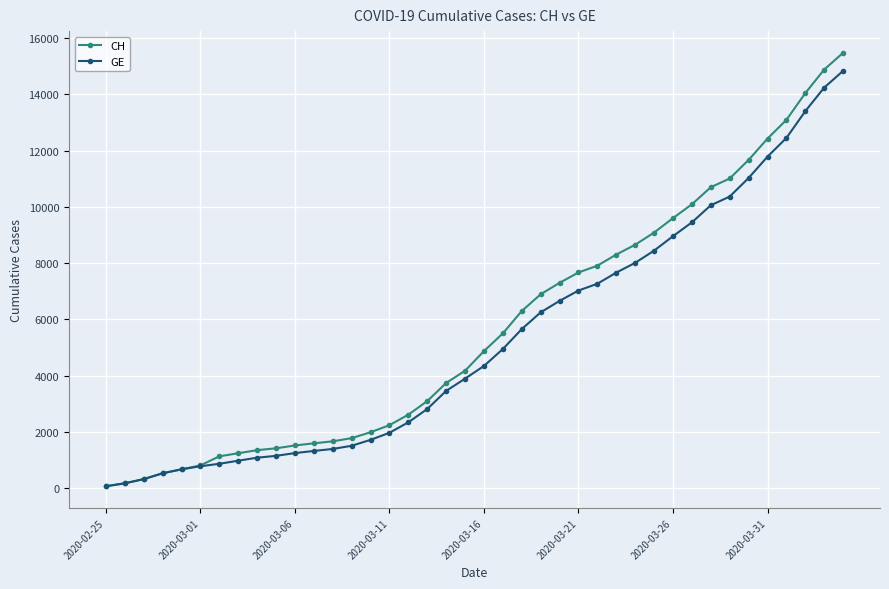

What are all the series names shown in the legend?

CH, GE